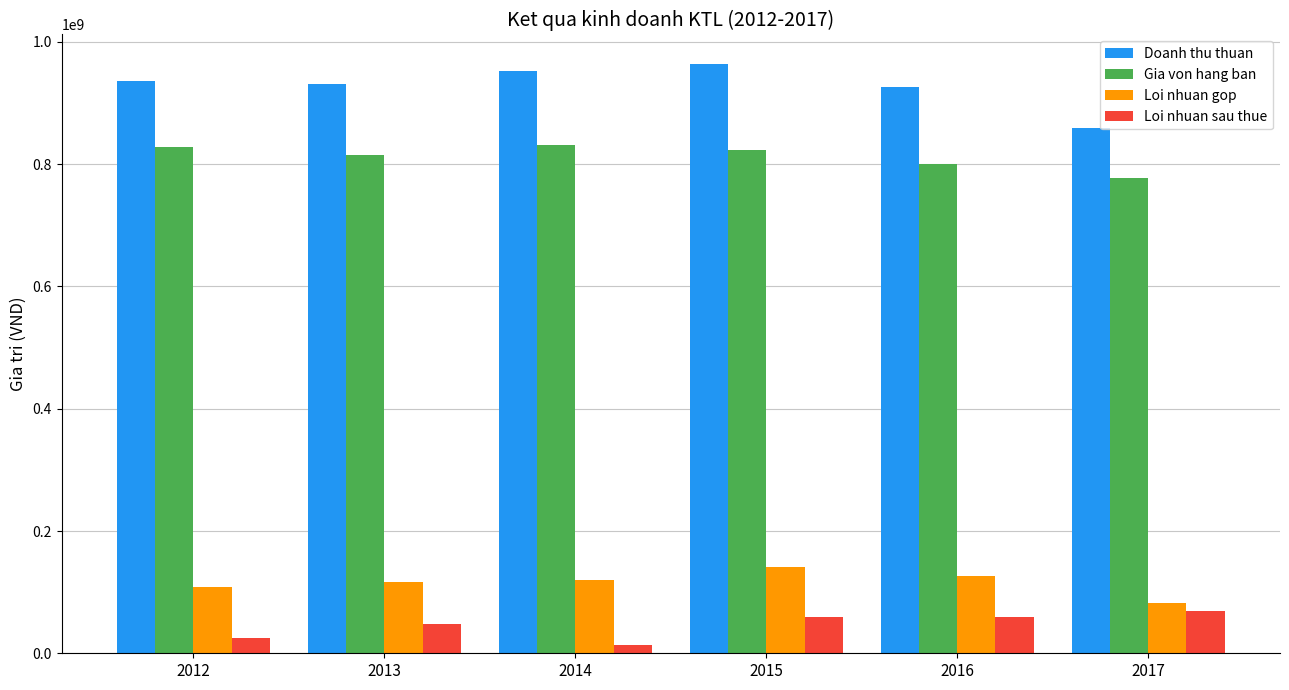

Rank the series by their maximum value, from lowest to highest.

Loi nhuan sau thue, Loi nhuan gop, Gia von hang ban, Doanh thu thuan